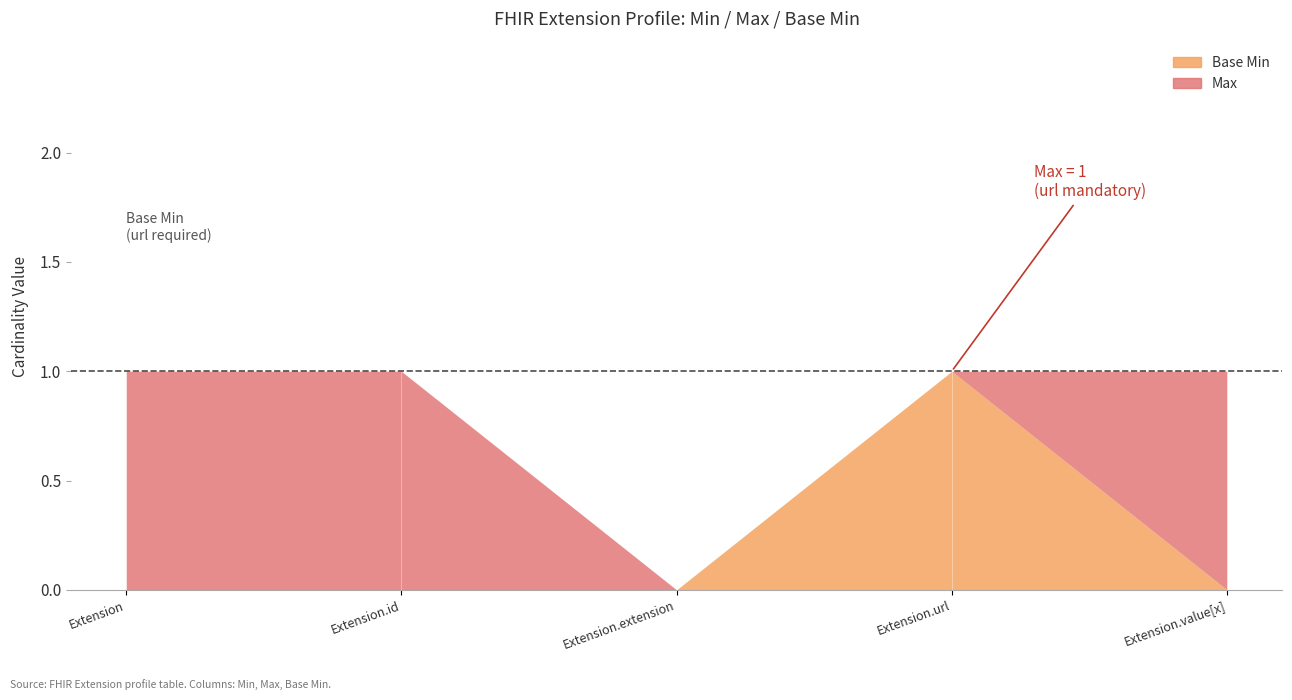

How many lines are shown in the chart?

2